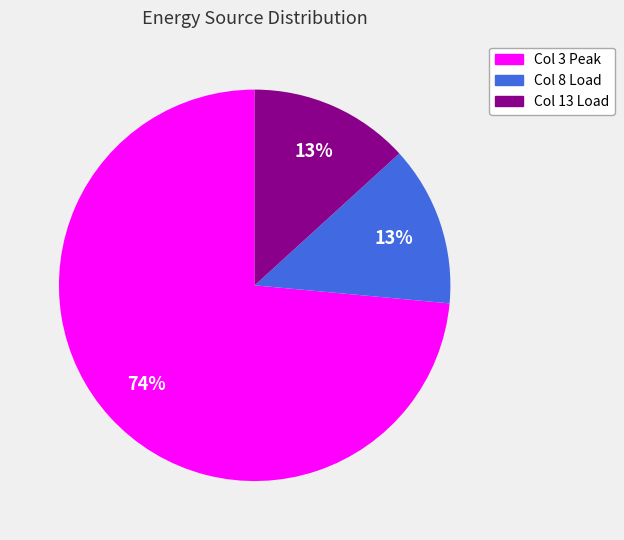

To the nearest percent, what is the average slice percentage?

33%